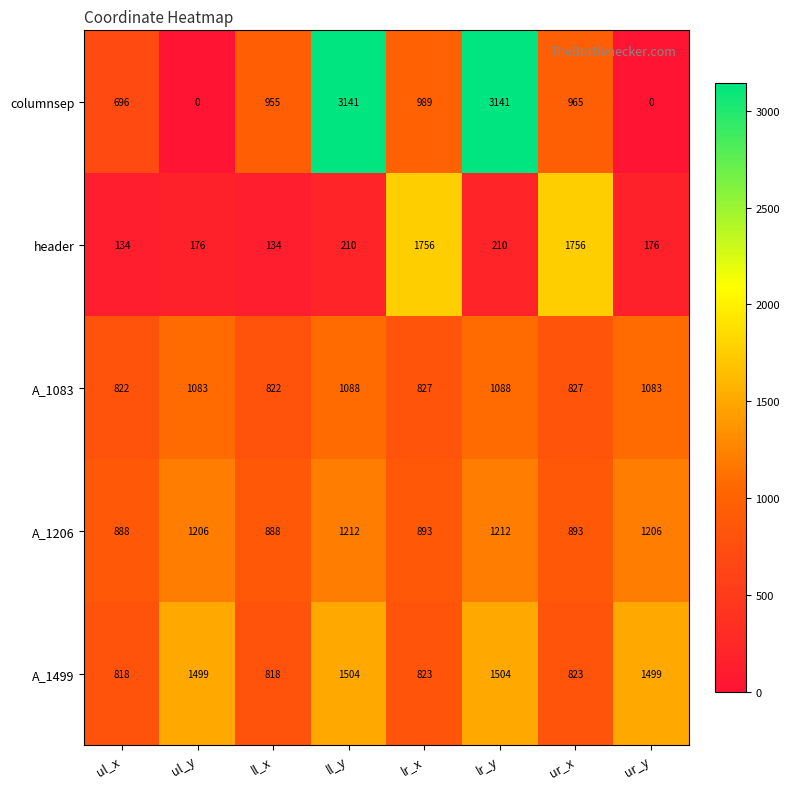

How many data points does each series have?

8